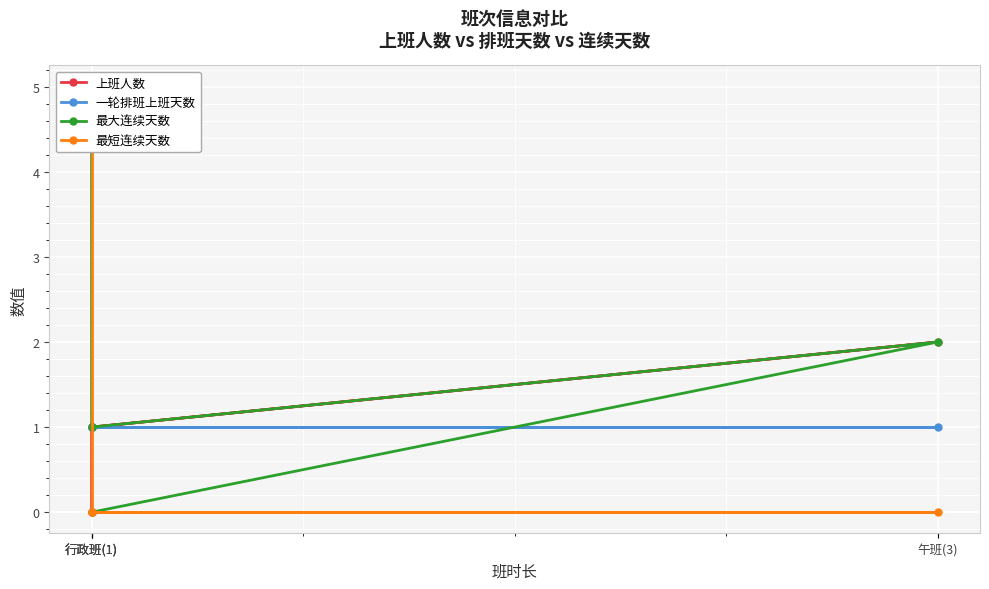

True or false: 上班人数 and 最大连续天数 intersect in this chart.

False